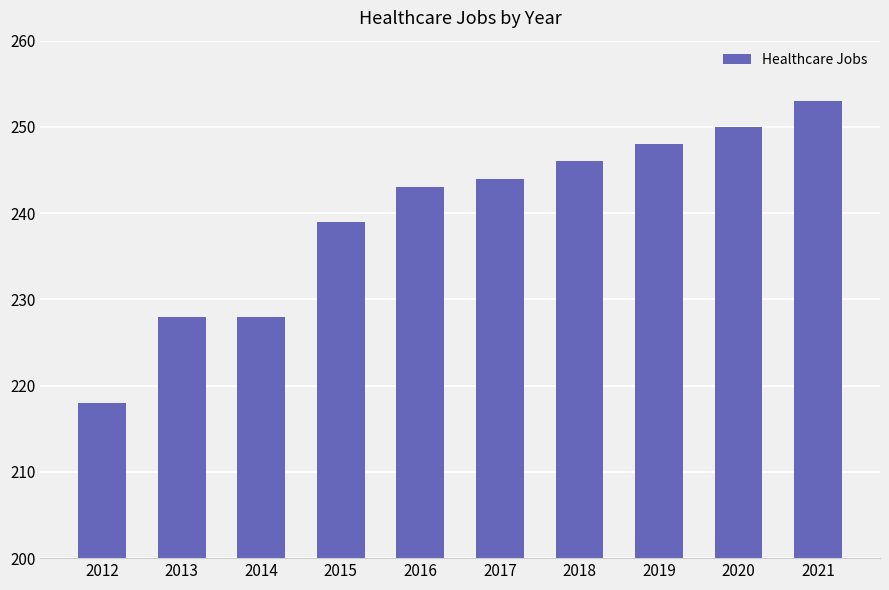

What is the sum of all values?

2397